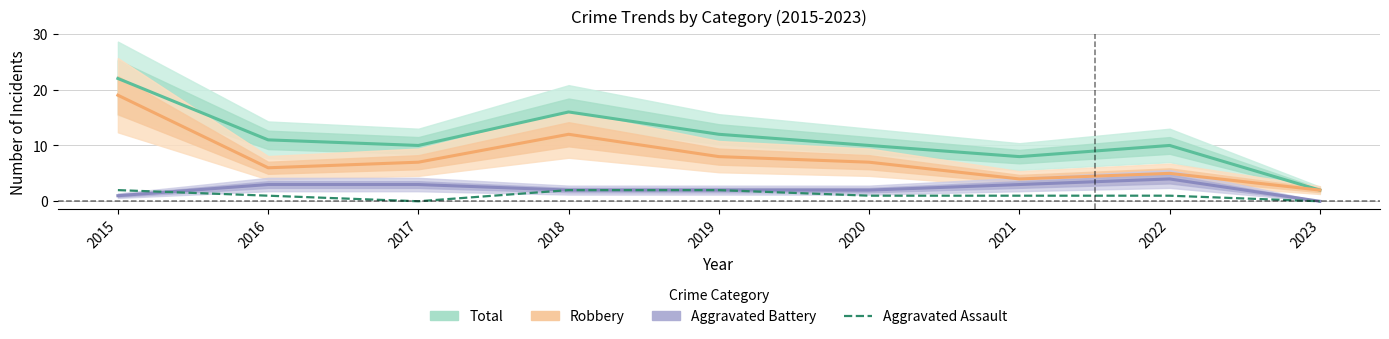

What is the sum of the Aggravated Battery values at 2019 and 2017?

5